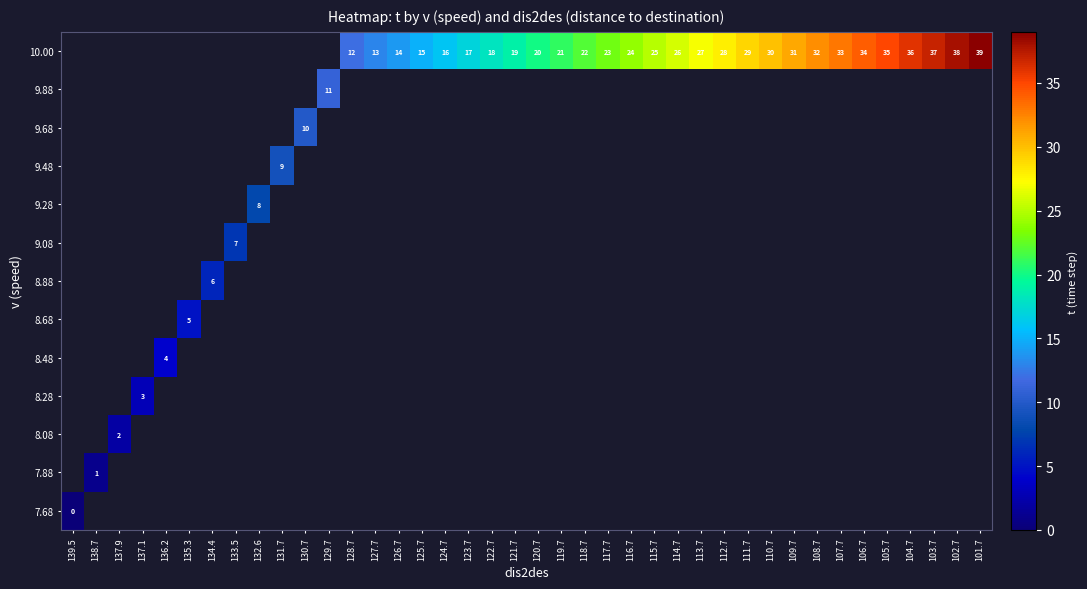

Is the value of row_11 at 130.7 greater than the value of row_12 at 112.7?

No